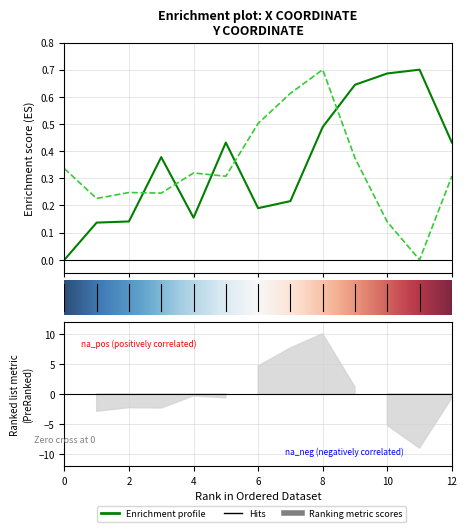

What is the difference between the second highest and second lowest values in the x series?

0.5